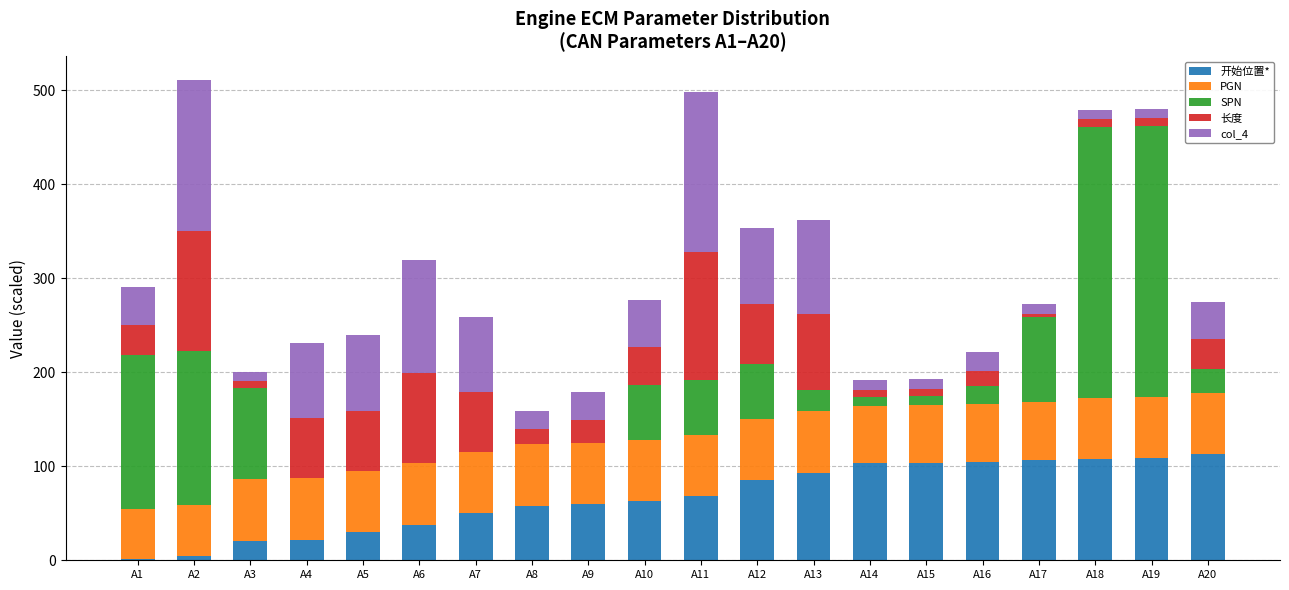

What is the sum of all 开始位置* values?

1343.0